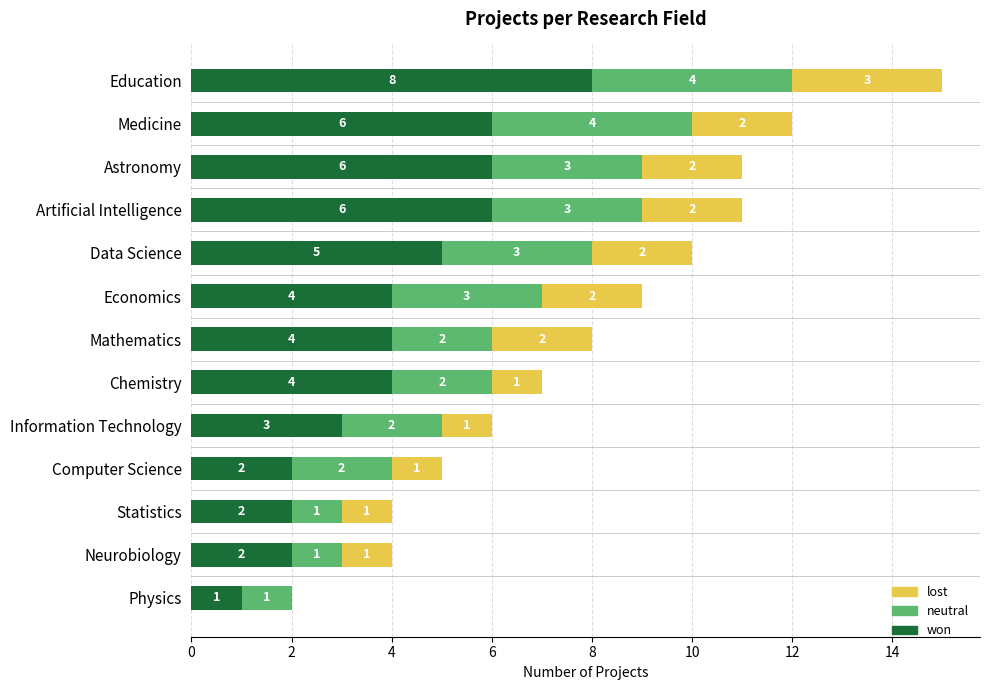

What is the maximum value for won?

8